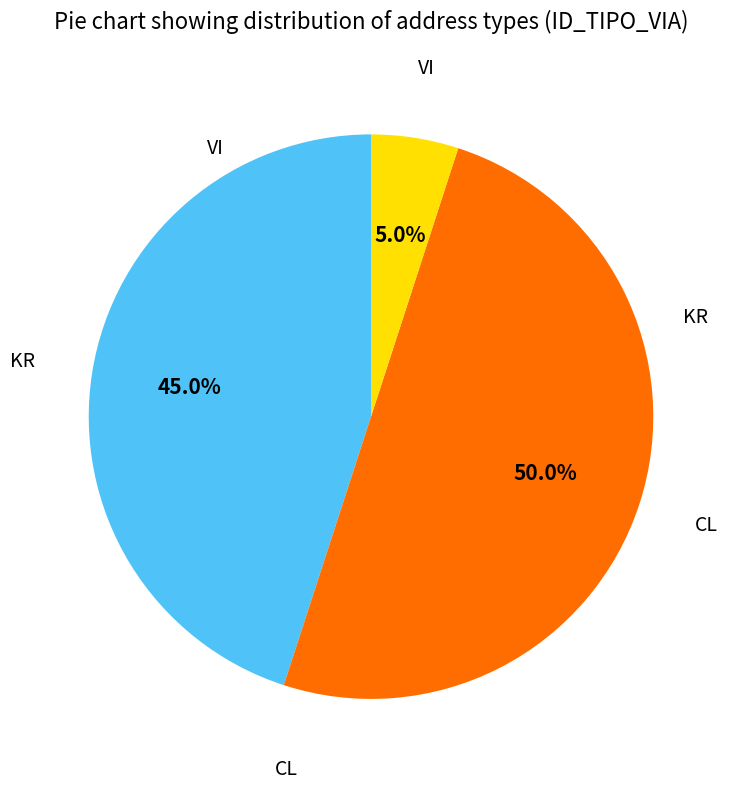

Does any single category account for the majority?

No